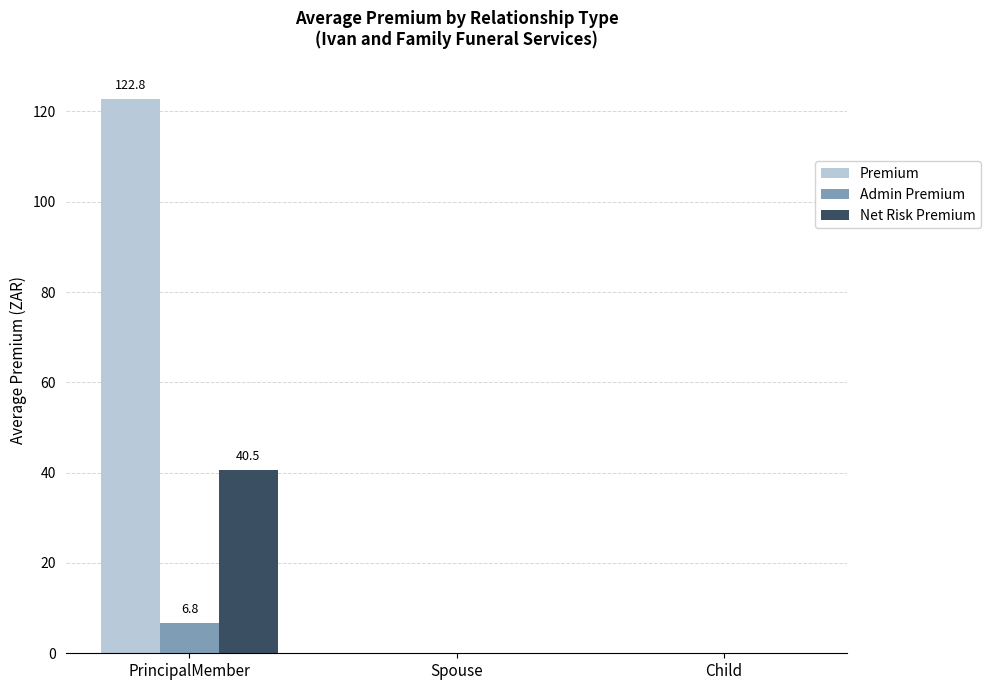

Is the value of Admin Premium at PrincipalMember greater than the value of Premium at PrincipalMember?

No